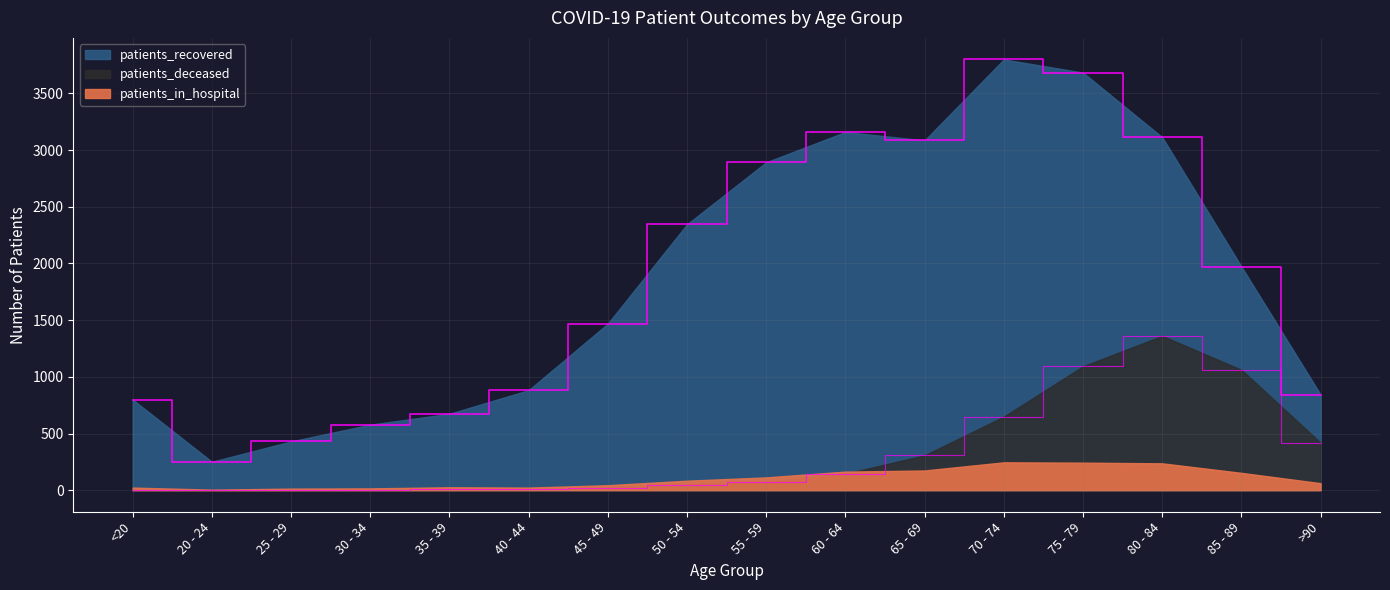

Does the chart display data point markers on the line(s)?

No